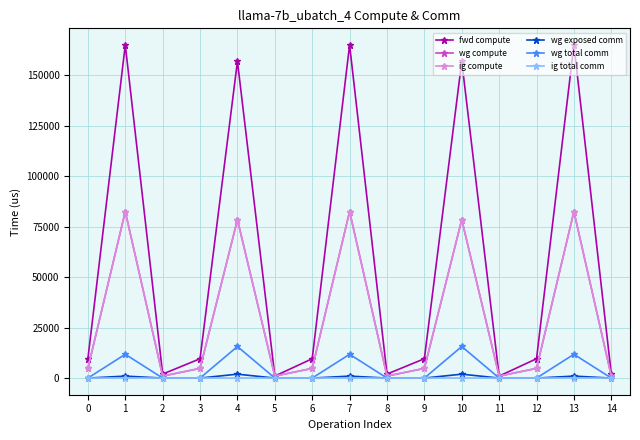

Rank the series by their maximum value, from highest to lowest.

fwd compute, wg compute, ig compute, wg total comm, wg exposed comm, ig total comm